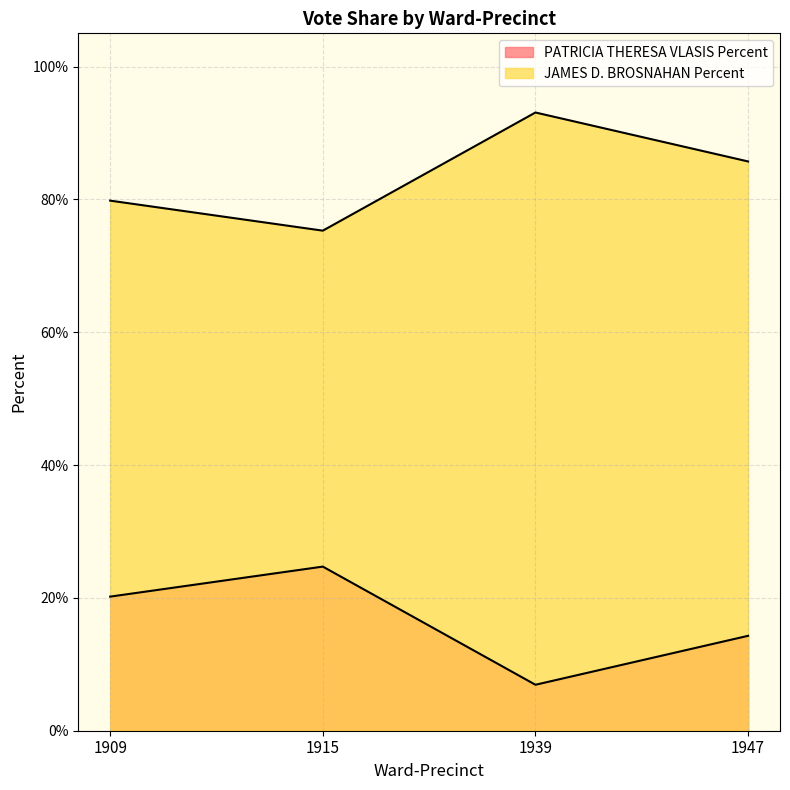

At which label is PATRICIA THERESA VLASIS Percent closest to 15?

1947